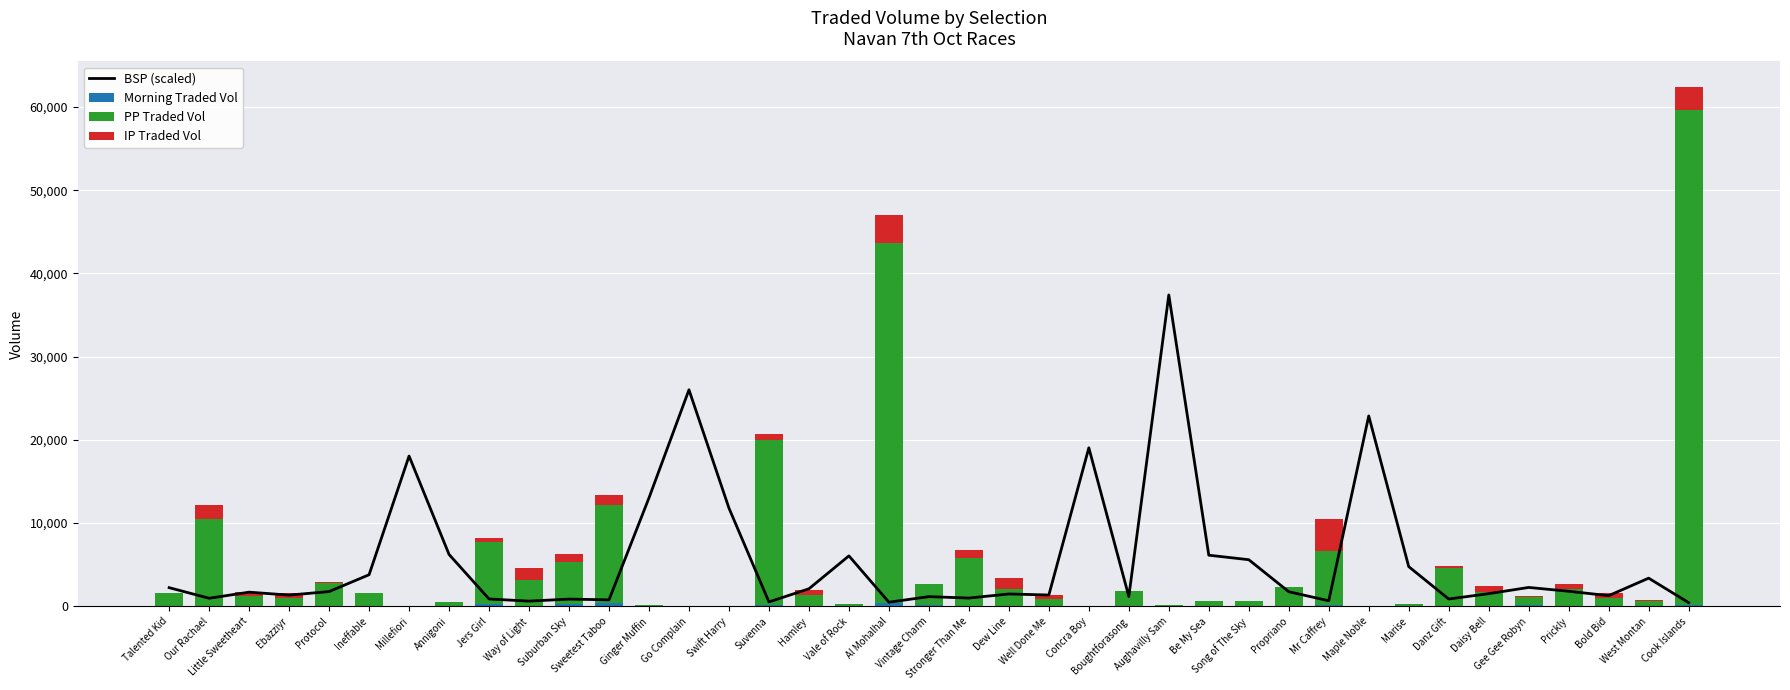

What is the difference between the maximum and minimum values in the BSP (scaled) series?

36972.1